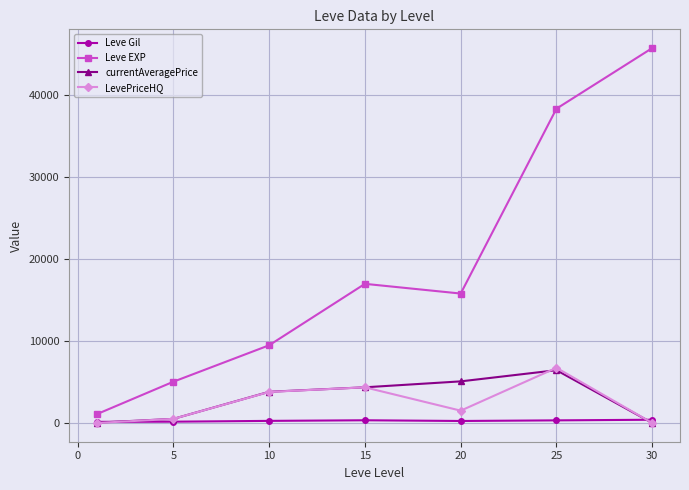

True or false: currentAveragePrice has more than 2 interior local peaks.

False